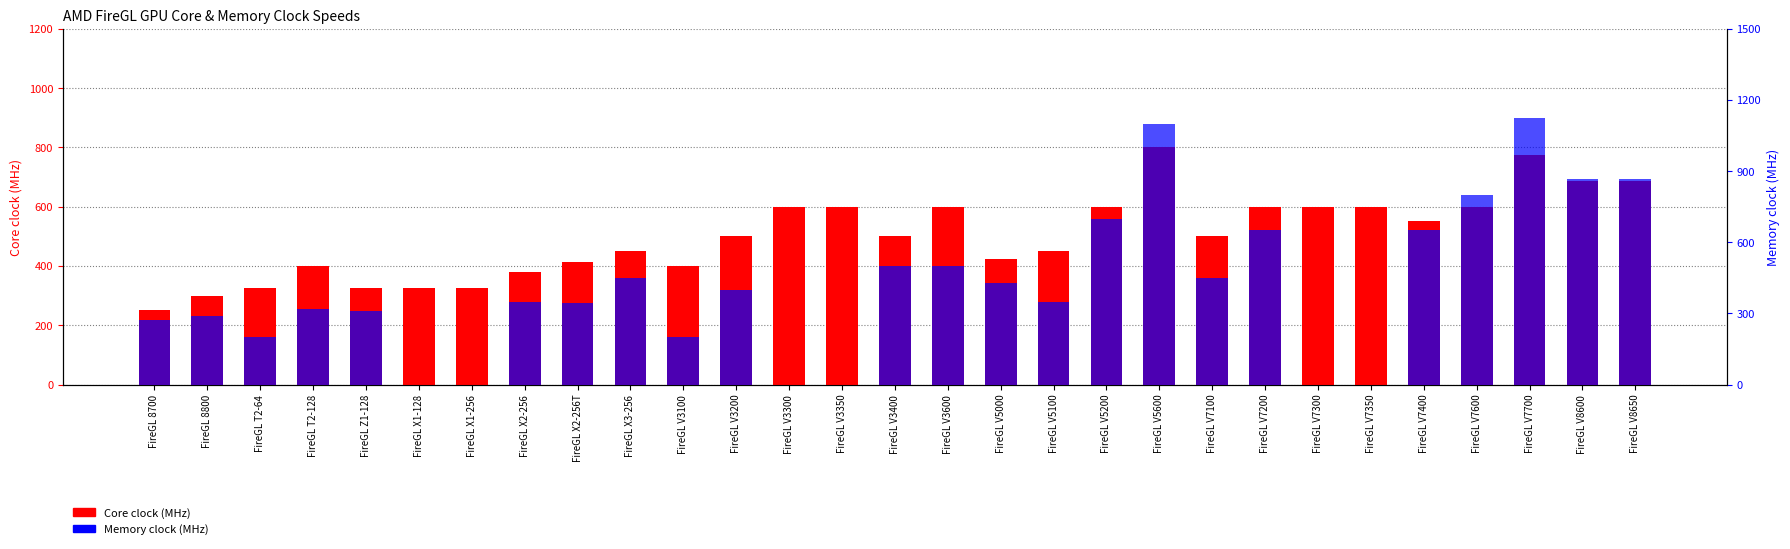

What is the label of the 27th bar from the left?

FireGL V7700